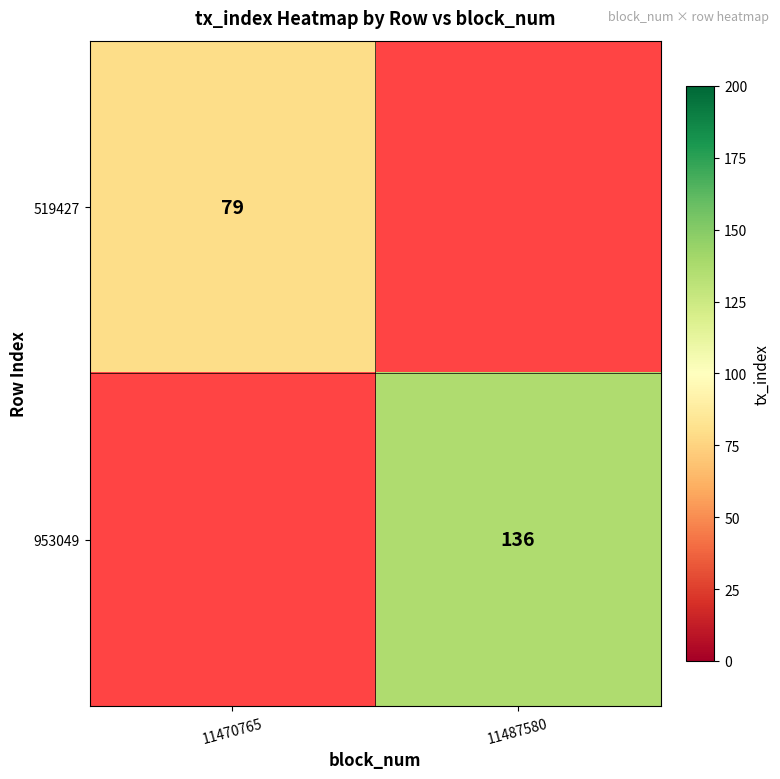

Is it true that 519427 equals 79 at 11470765?

True